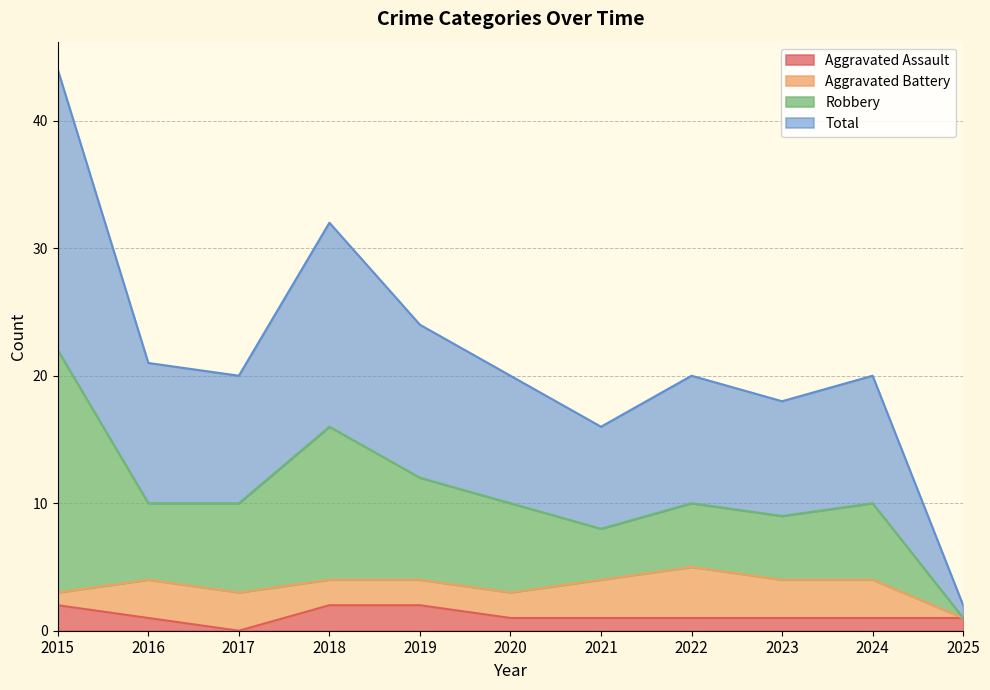

Is it true that Aggravated Assault equals 0 at 2017?

True